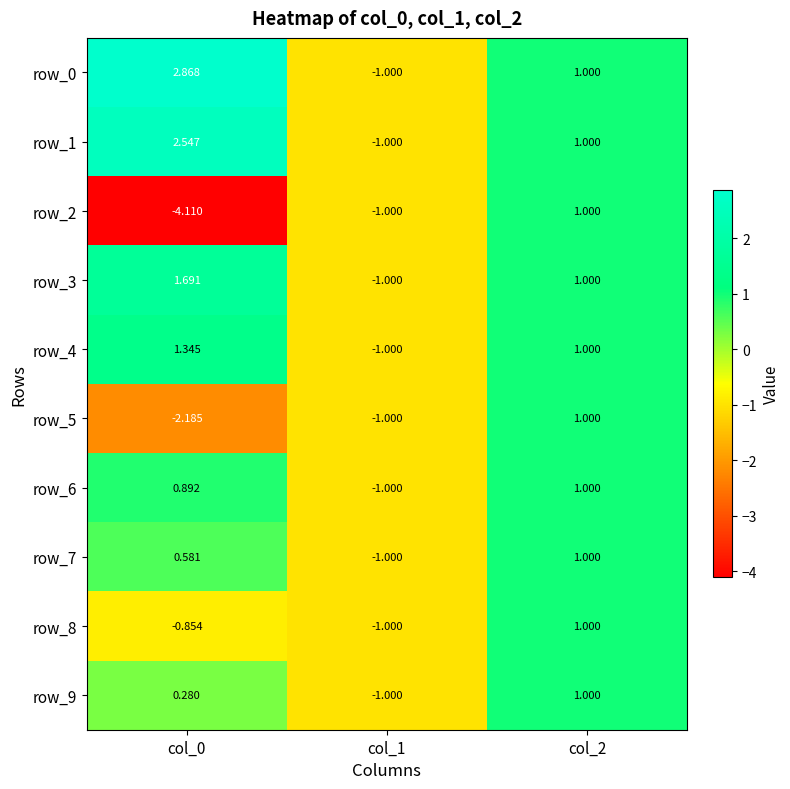

The row_5 series shows 1.0 at col_2. True or false?

True